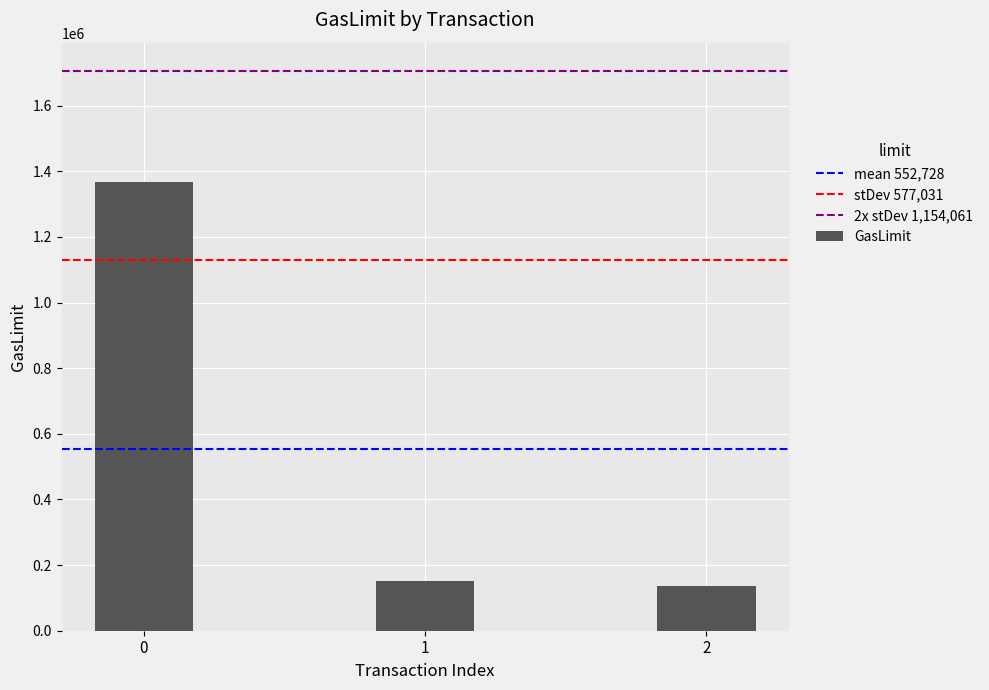

True or false: the data shows 137229 at 2.

True